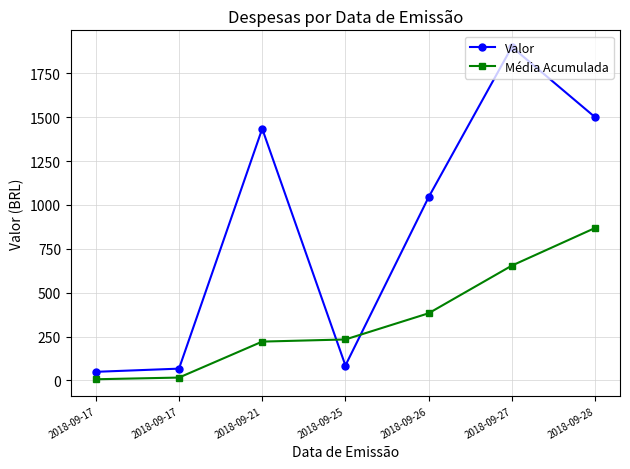

Reading right to left, extract all data points from this chart.

Valor: 2018-09-28=1500.0	2018-09-27=1900.0	2018-09-26=1044.2	2018-09-25=85.4	2018-09-21=1434.2	2018-09-17=67.5	2018-09-17=49.4
Média Acumulada: 2018-09-28=868.7	2018-09-27=654.4	2018-09-26=383.0	2018-09-25=233.8	2018-09-21=221.6	2018-09-17=16.7	2018-09-17=7.1